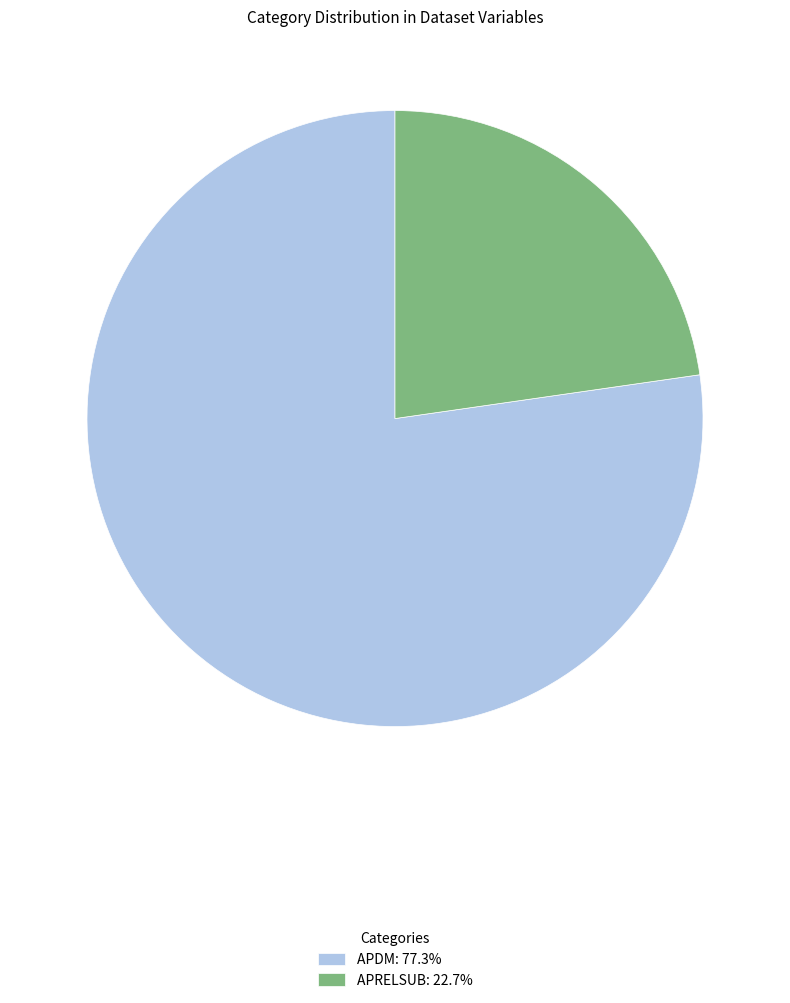

Is it true that APRELSUB is 23% of the pie?

True